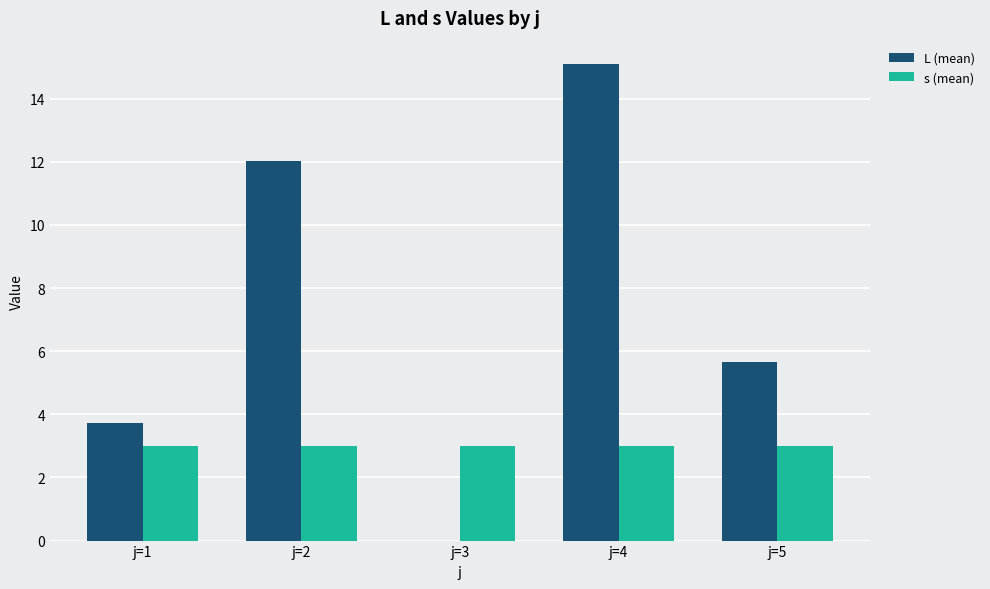

What are all the series names shown in the legend?

L (mean), s (mean)